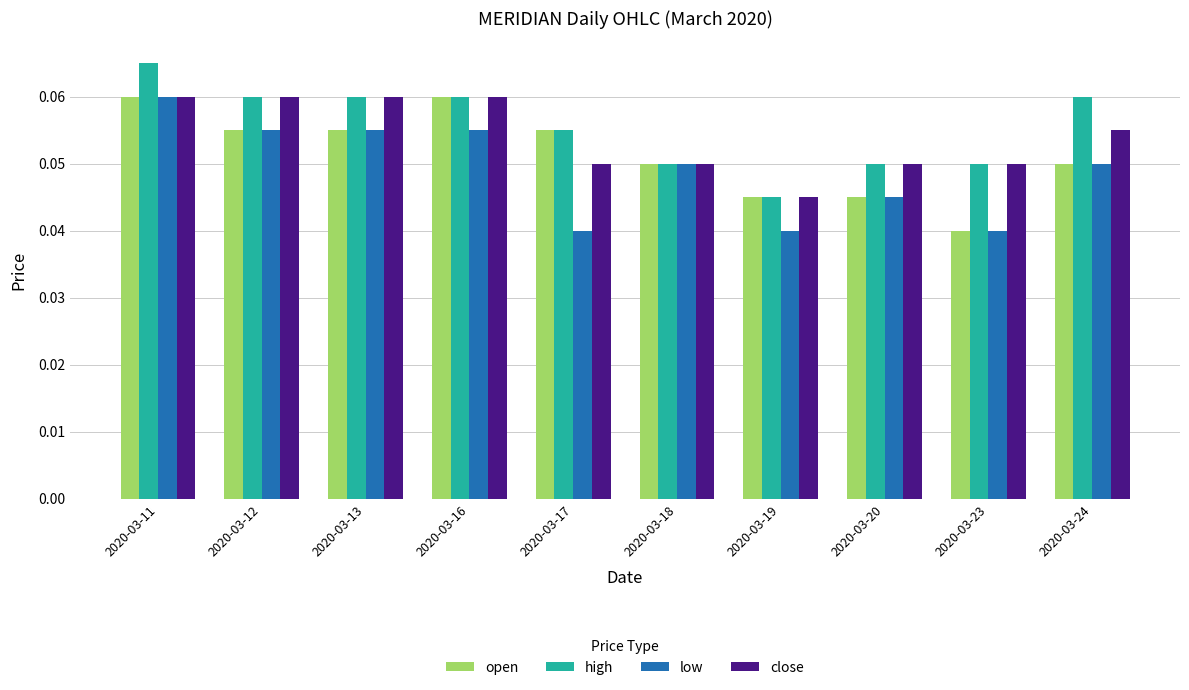

Is it true that high equals 0.1 at 2020-03-19?

False